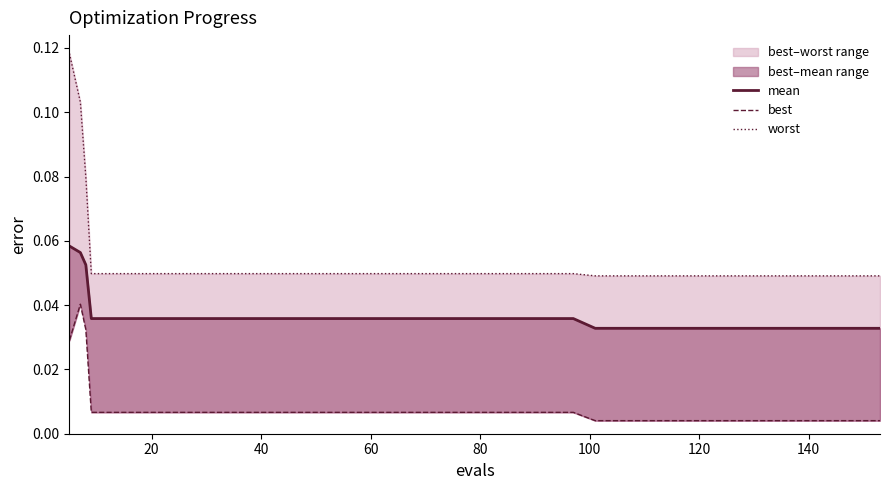

Does the chart display data point markers on the line(s)?

No